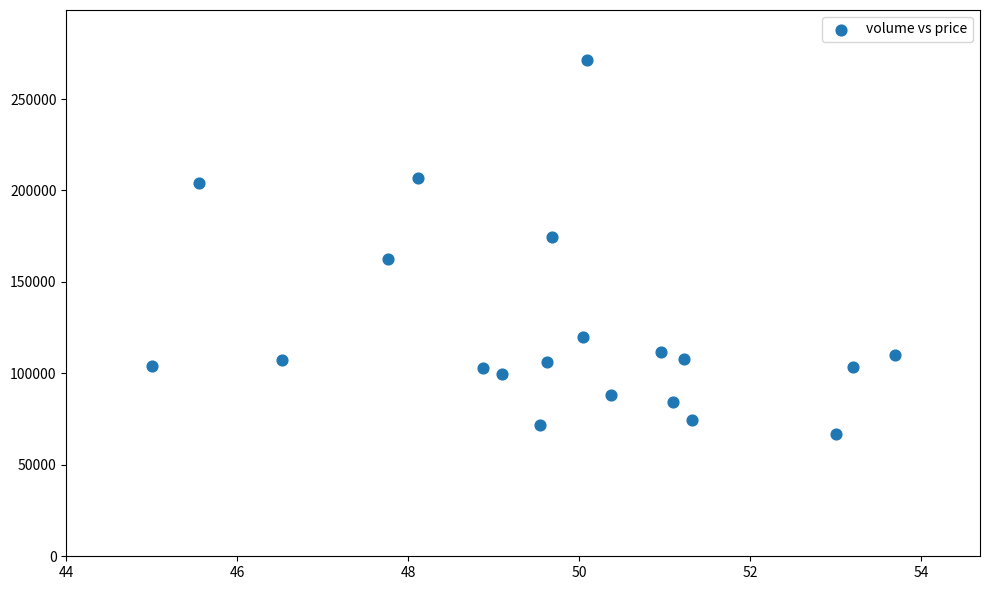

What is the range of Y values (max minus min)?

204743